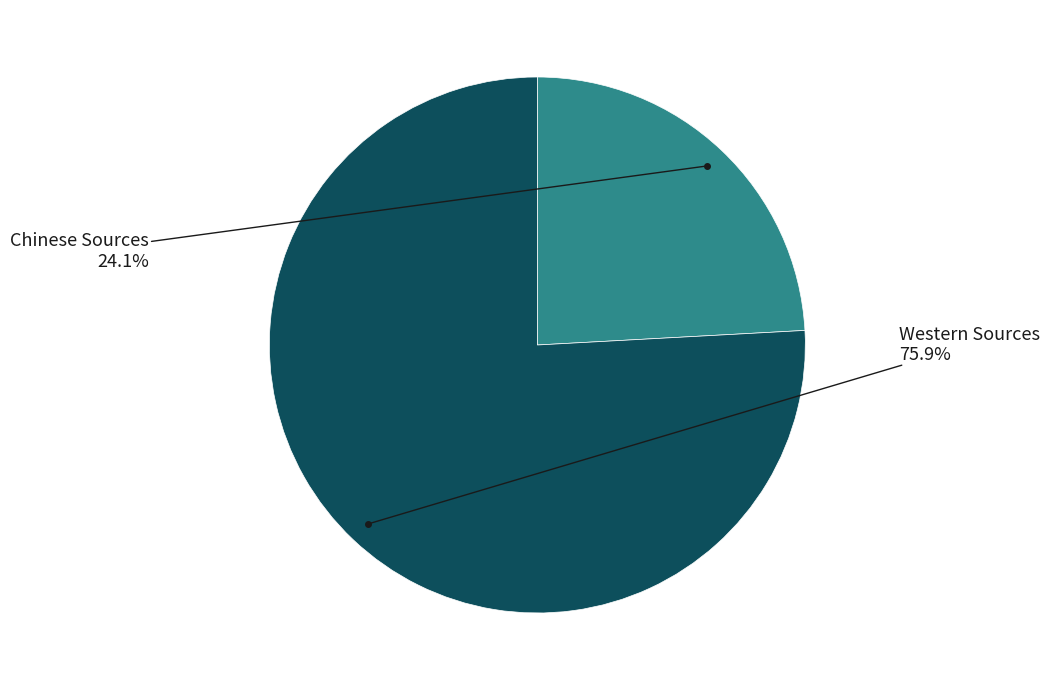

Count the number of slices in the pie.

2